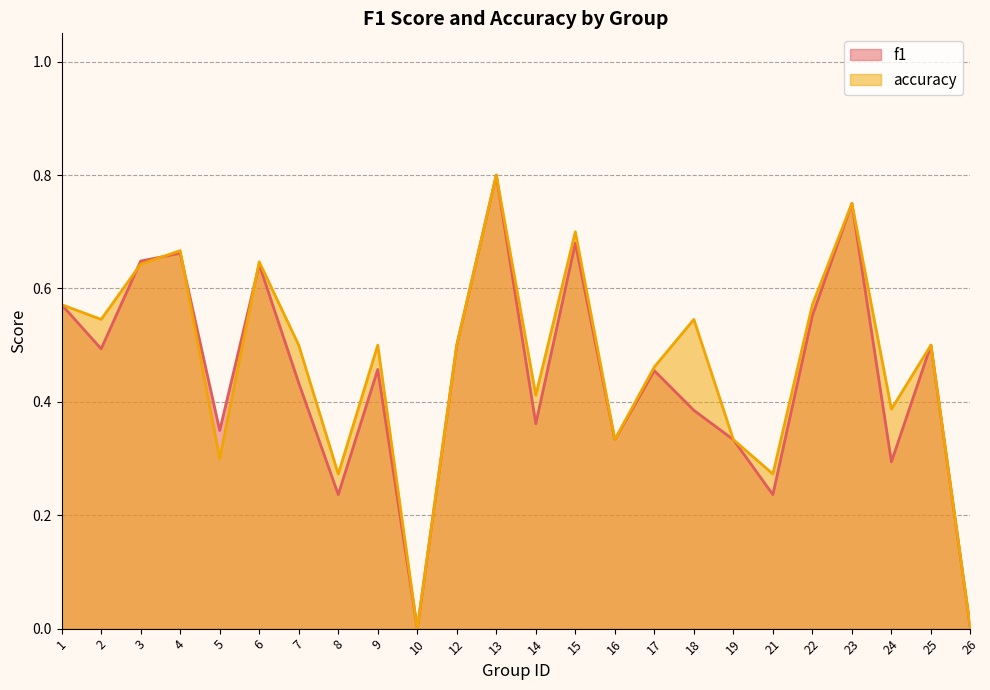

What is the sum of all f1 values?

10.7